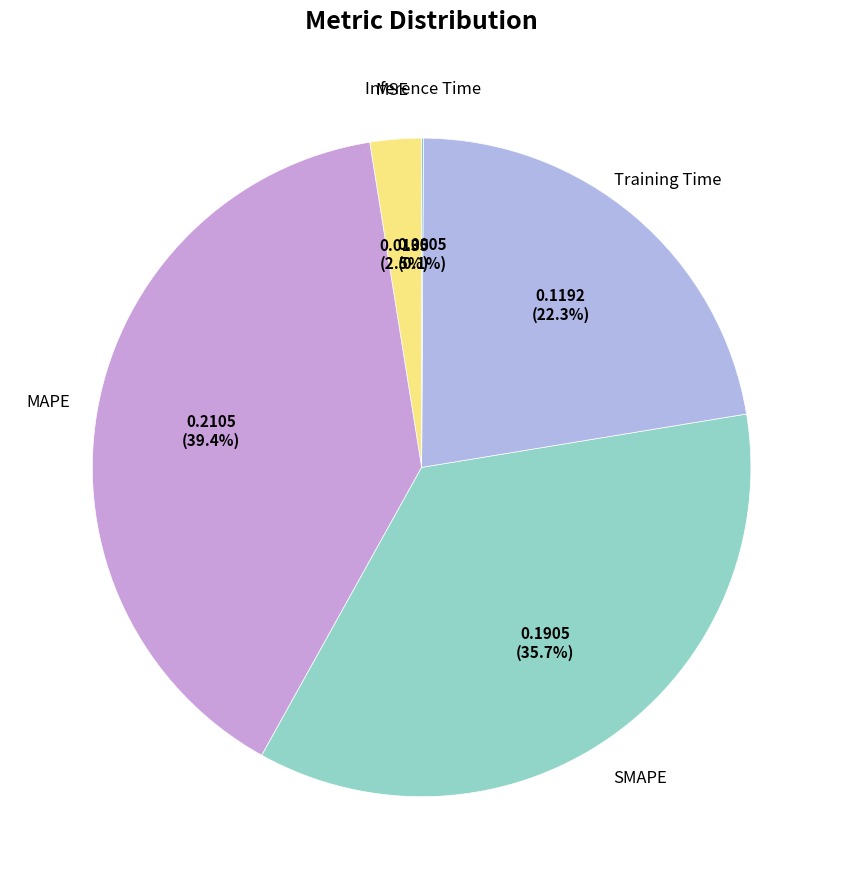

To the nearest percent, what is the average slice percentage?

20%